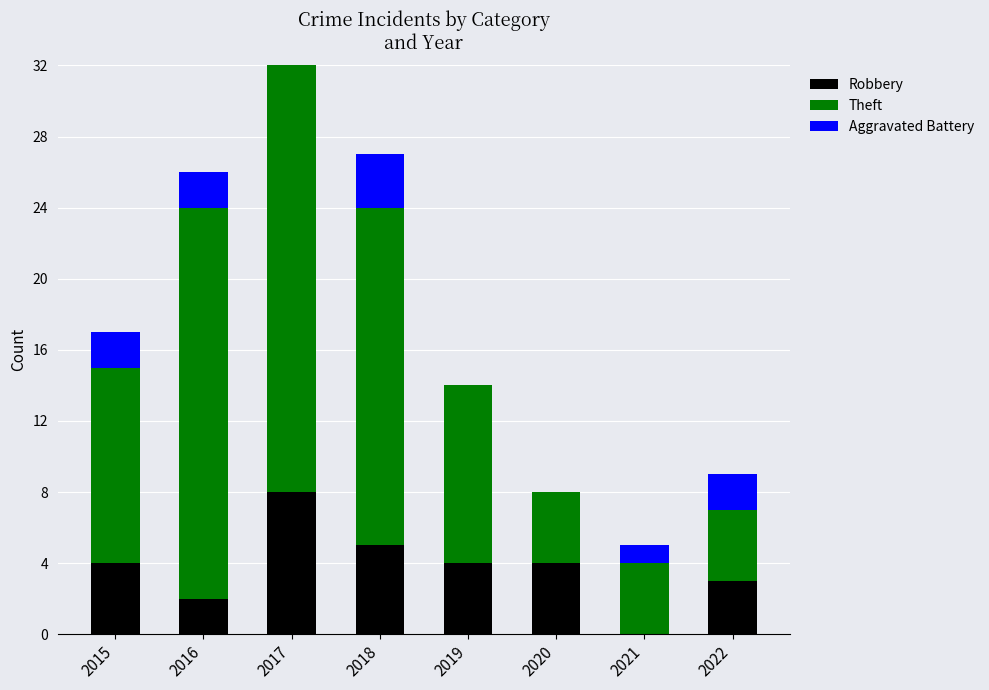

Is it true that Aggravated Battery equals 3 at 2018?

True